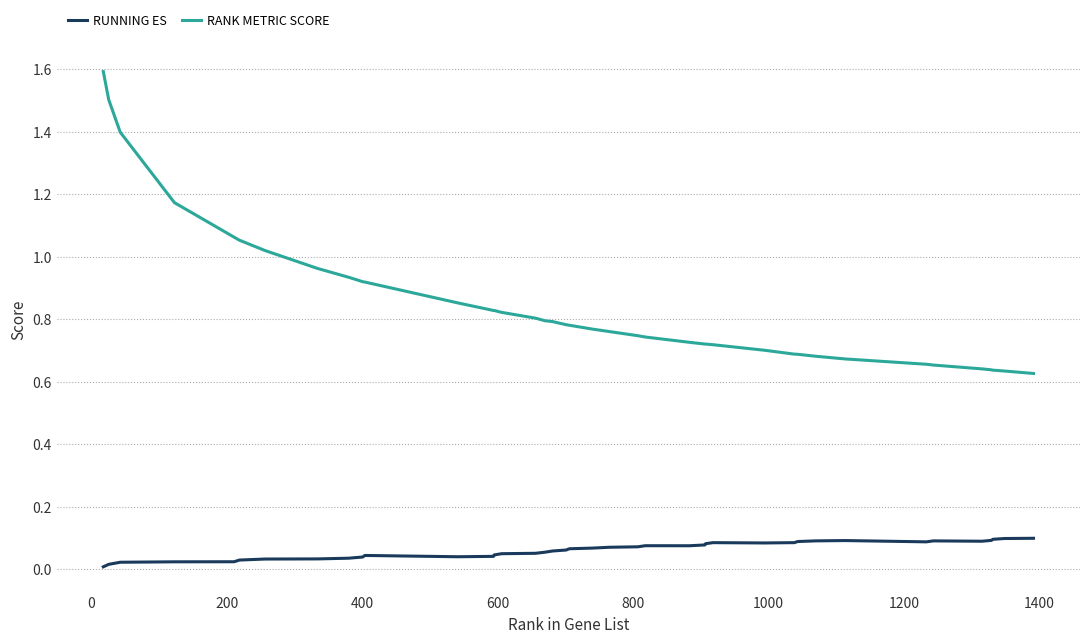

True or false: RUNNING ES and RANK METRIC SCORE cross at least once.

False